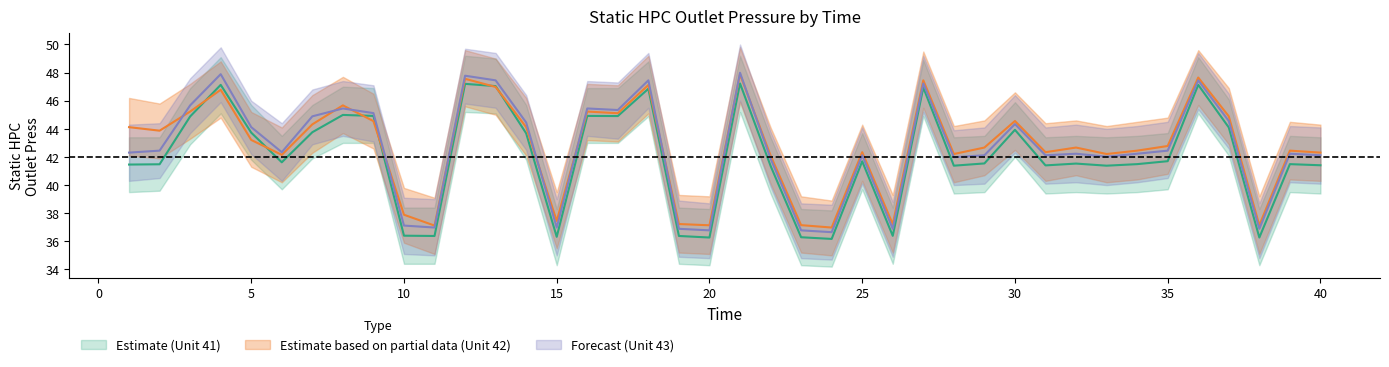

Count the number of data series in this chart.

3